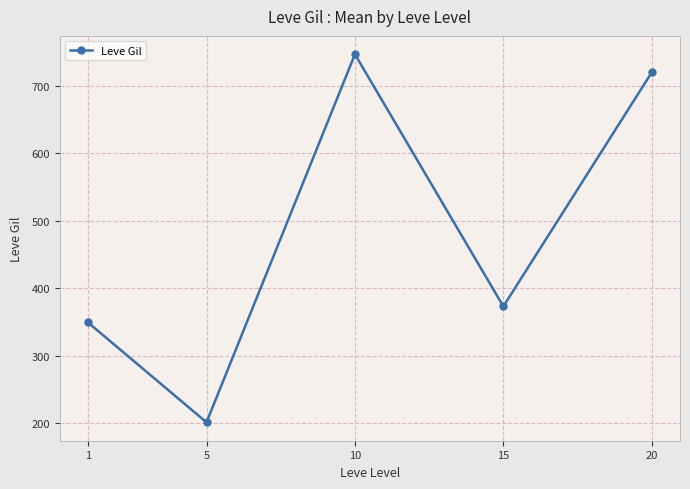

What is the ratio of the value at 15 to the value at 10?

0.5